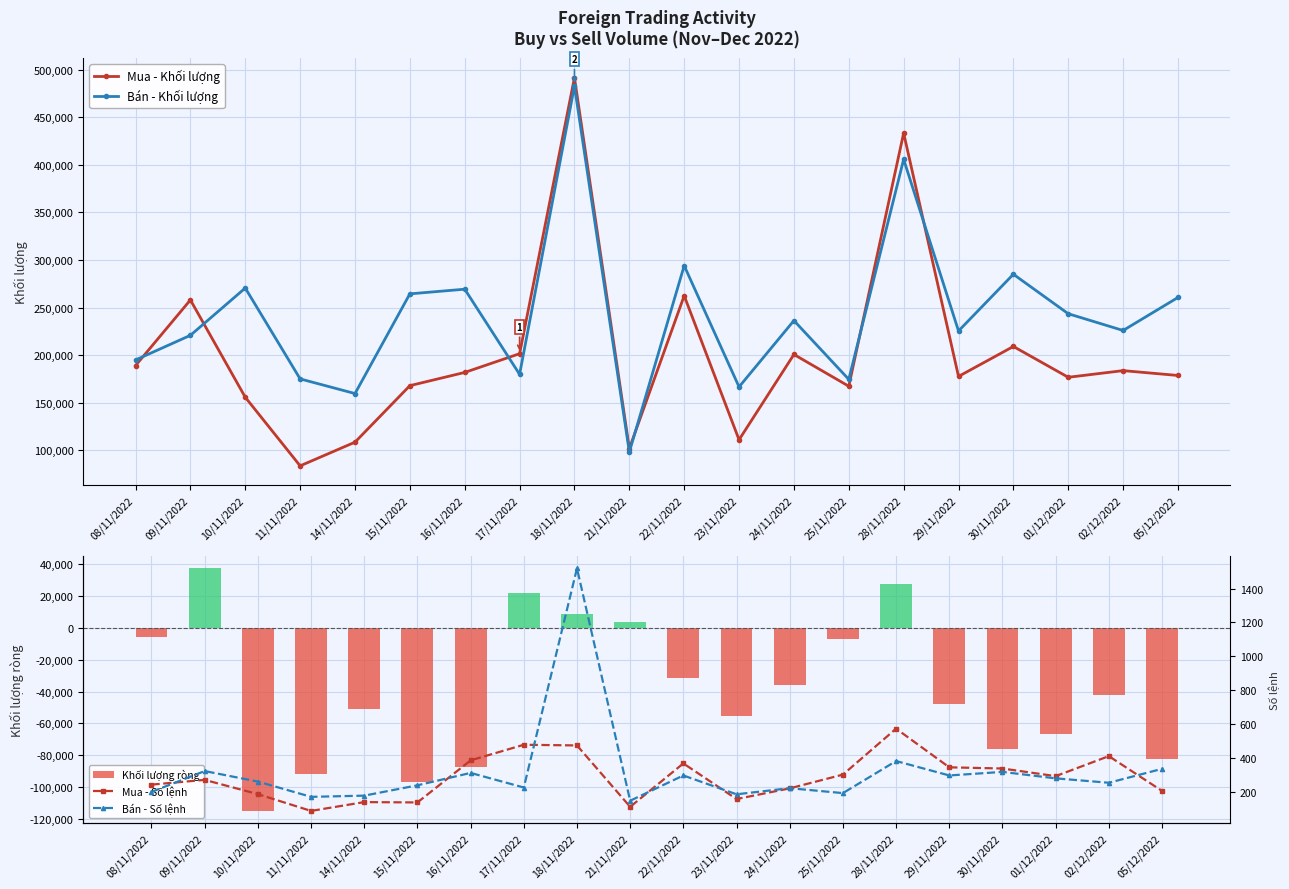

At which label does Mua - Khối lượng first exceed 181800?

08/11/2022